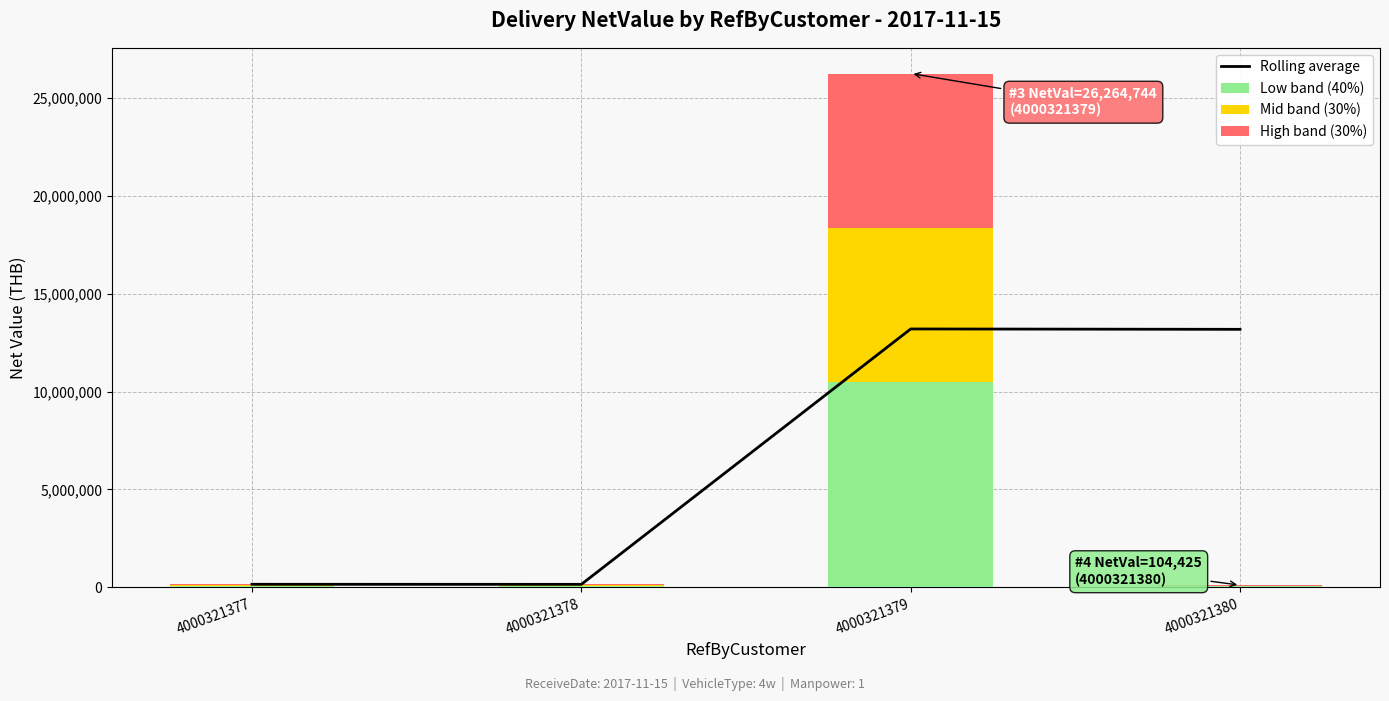

What is the minimum value for Rolling average?

145097.2